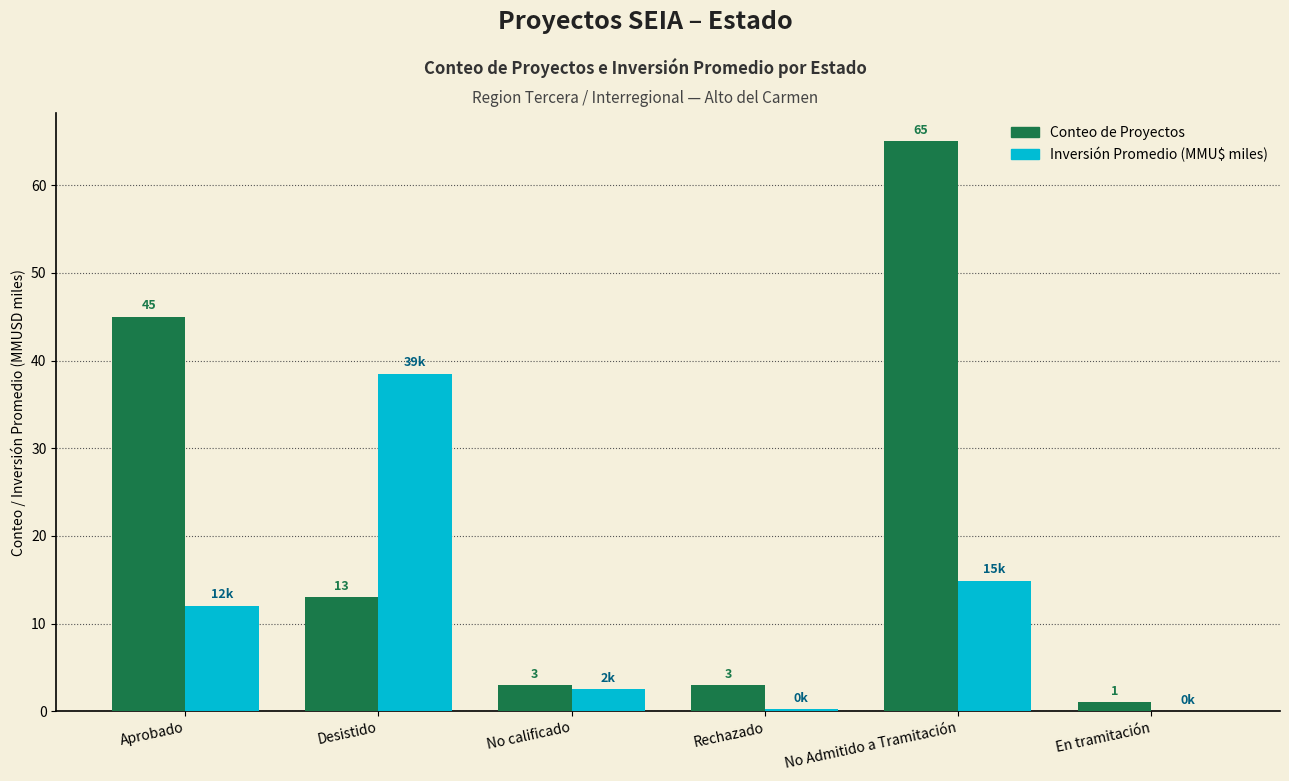

What is the maximum value shown in the chart?

65.0